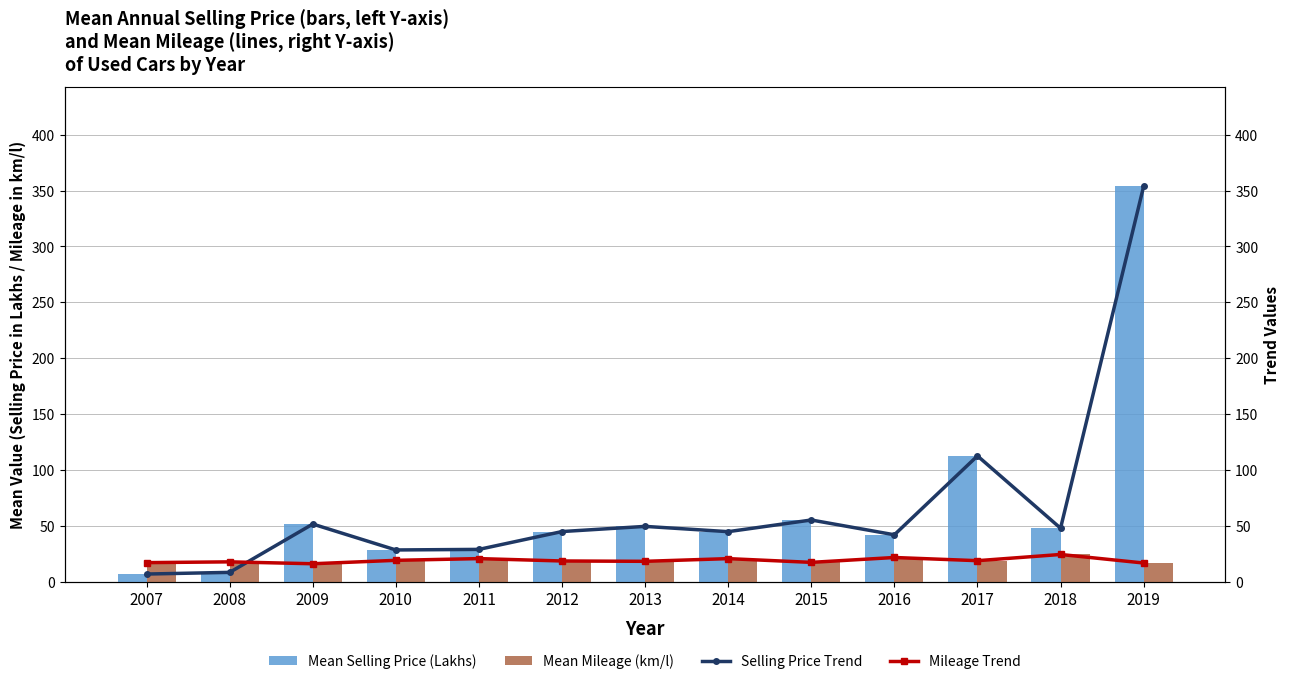

What is the highest value of the Mean Mileage (km/l) series?

24.5